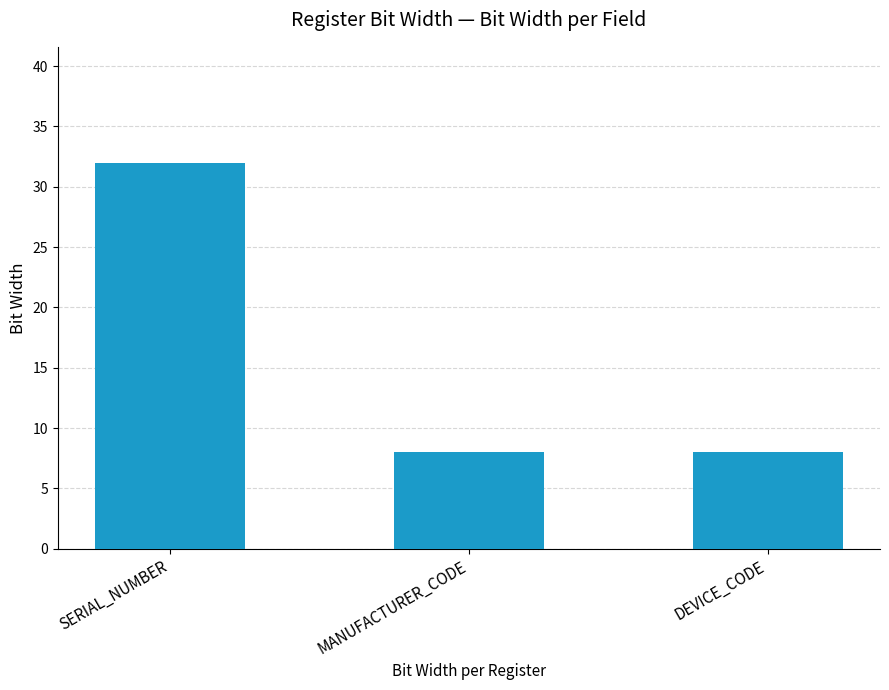

The chart shows a value of 15 at SERIAL_NUMBER. True or false?

False